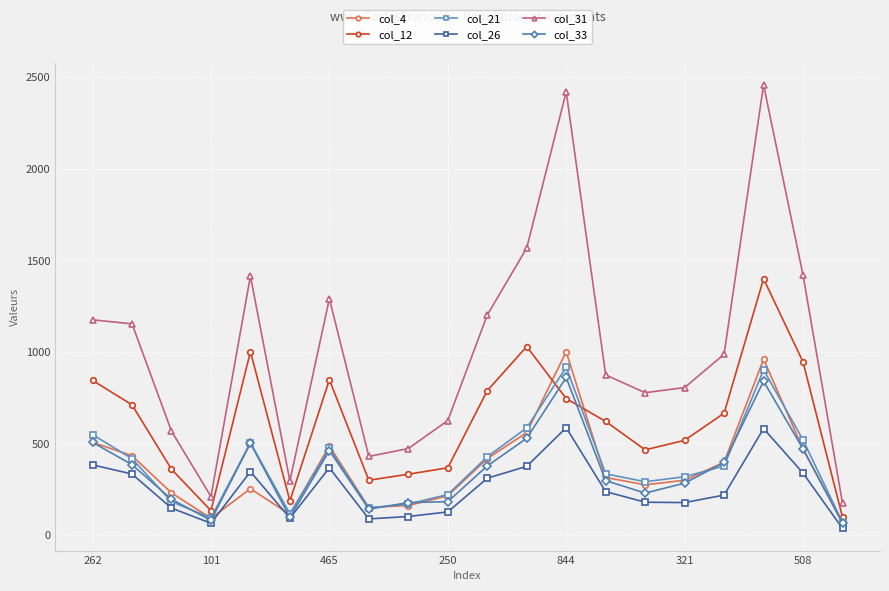

Which series has the largest total across all categories?

col_31